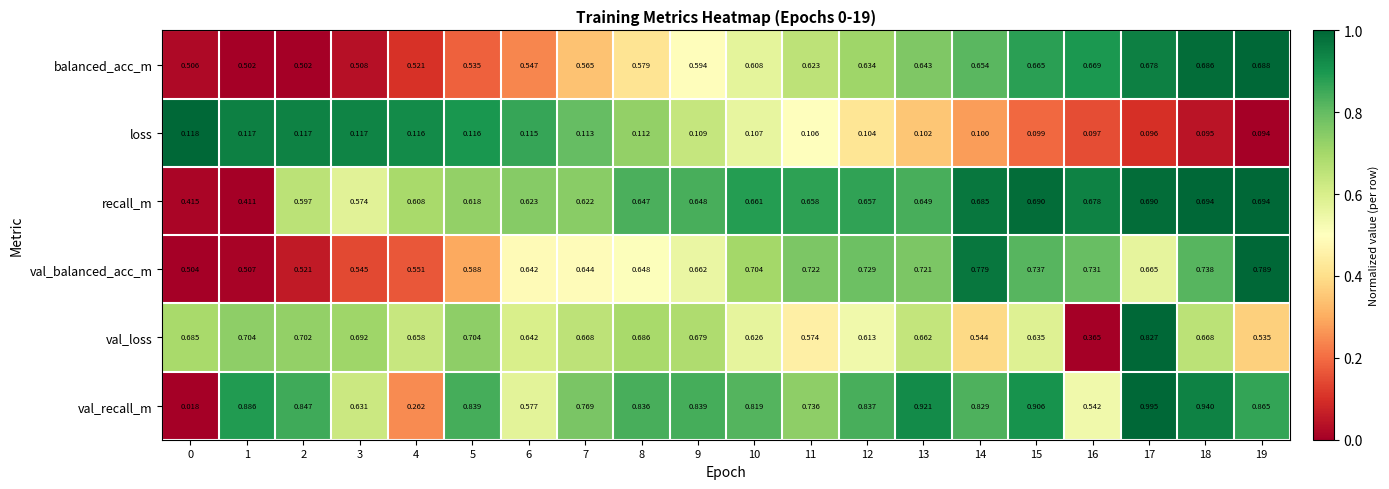

Rank the series by their maximum value, from highest to lowest.

val_recall_m, val_loss, val_balanced_acc_m, recall_m, balanced_acc_m, loss